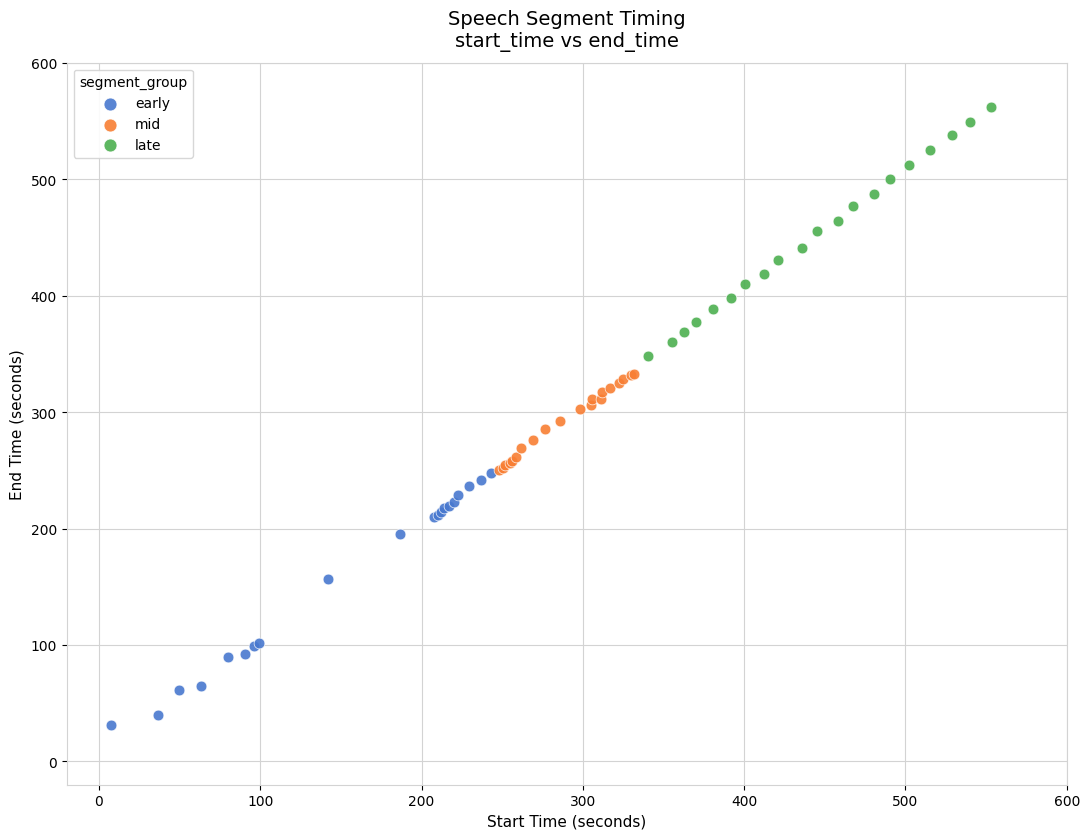

Which series has the largest Y range (max minus min)?

early